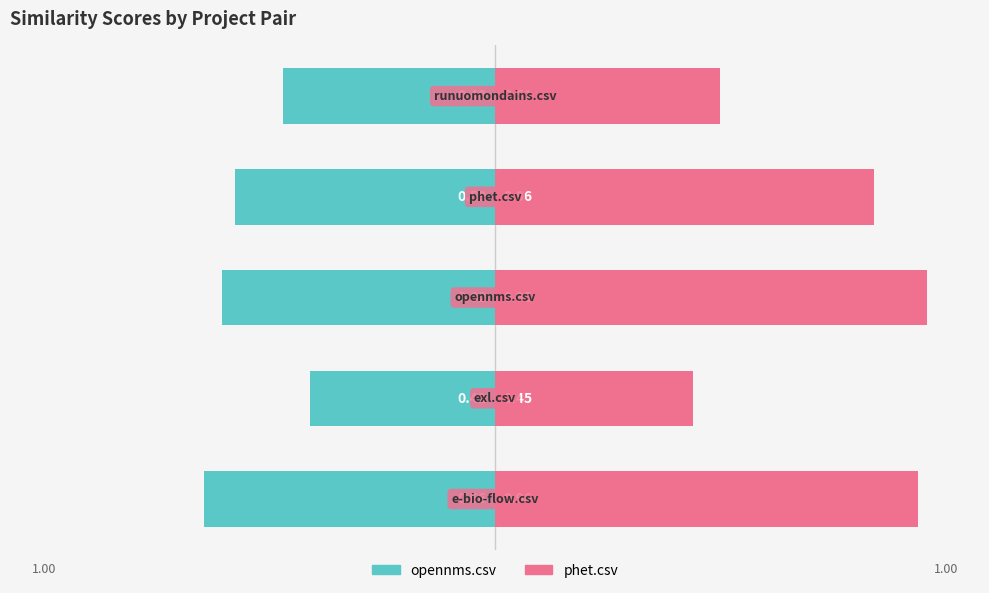

Reading left to right, list all the values displayed in this chart.

opennms.csv: -0.7	-0.4	-0.6	-0.6	-0.5
phet.csv: 1.0	0.5	1.0	0.9	0.5